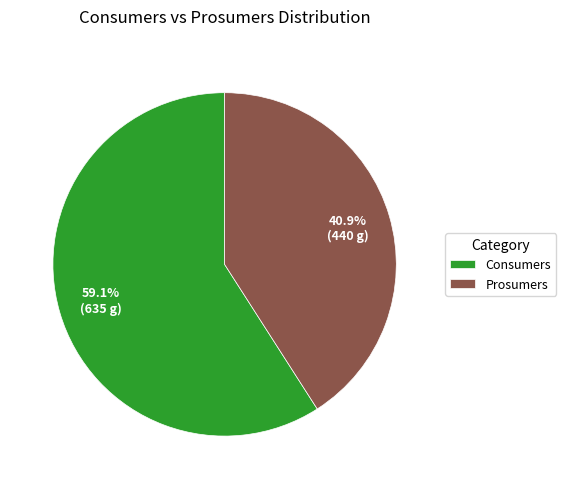

What is the ratio of the value at Consumers to the value at Prosumers?

1.4